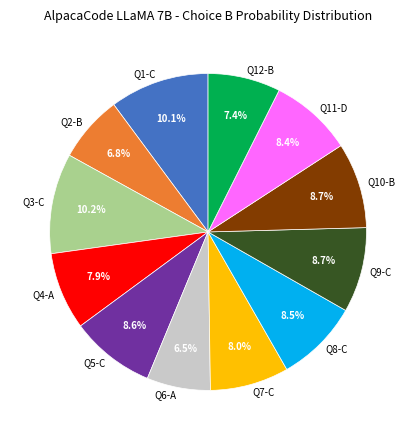

Which has a higher value, Q10-B or Q3-C?

Q3-C